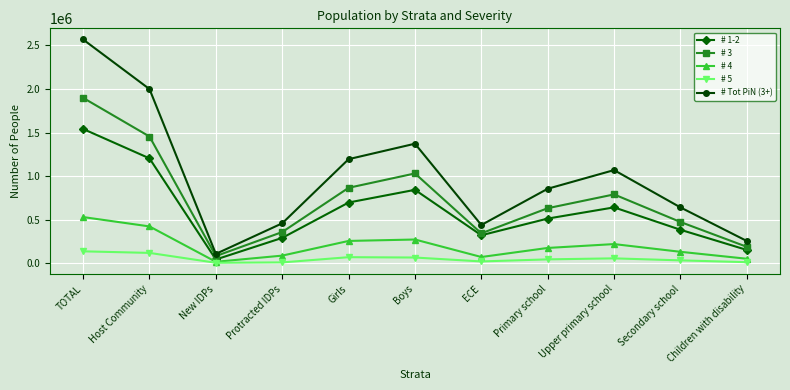

True or false: # 1-2 and # Tot PiN (3+) cross at least once.

False